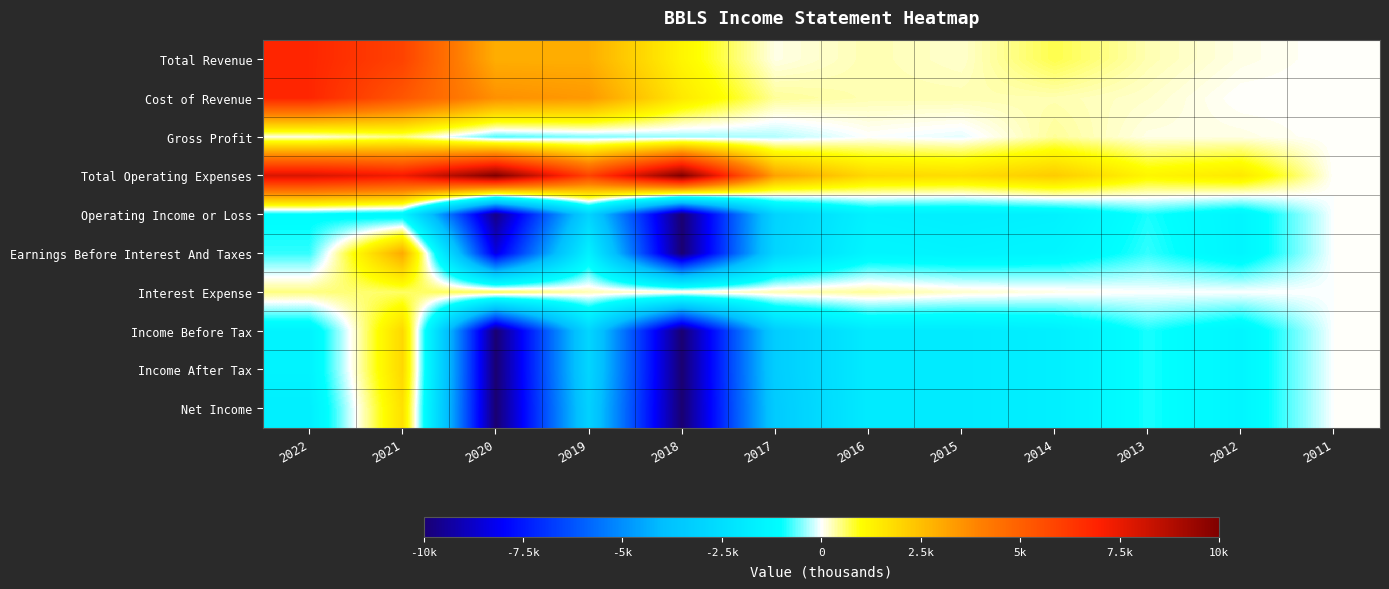

Rank the series by their maximum value, from lowest to highest.

Operating Income or Loss, Gross Profit, Interest Expense, Net Income, Income Before Tax, Income After Tax, Earnings Before Interest And Taxes, Total Revenue, Cost of Revenue, Total Operating Expenses